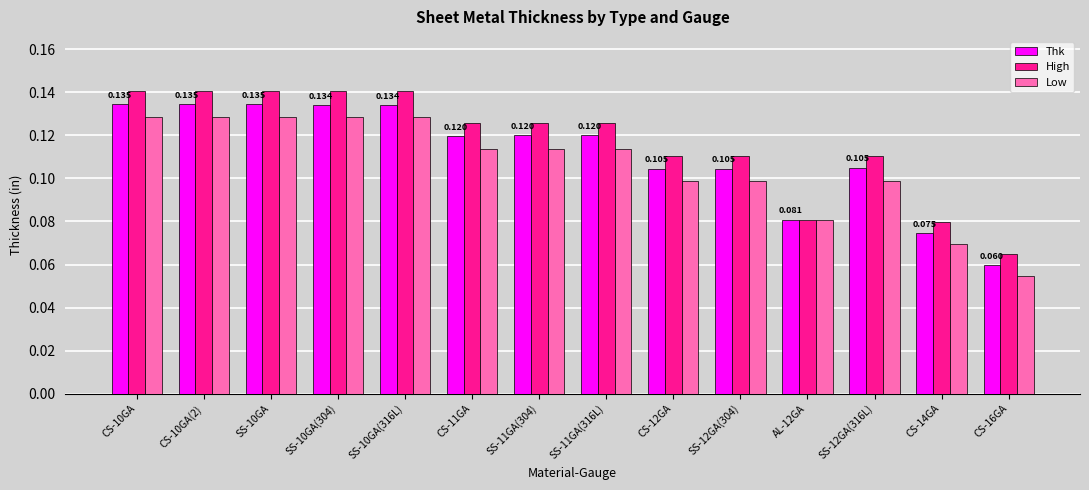

At how many categories does at least one series exceed 0?

14